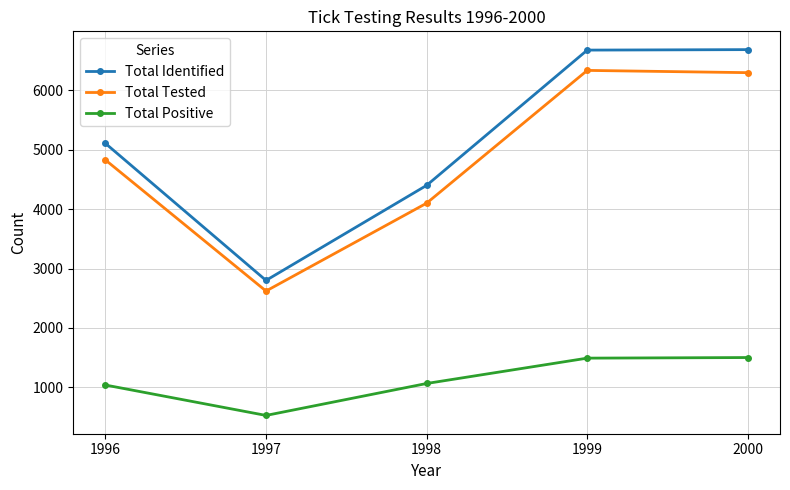

Count the number of data series in this chart.

3